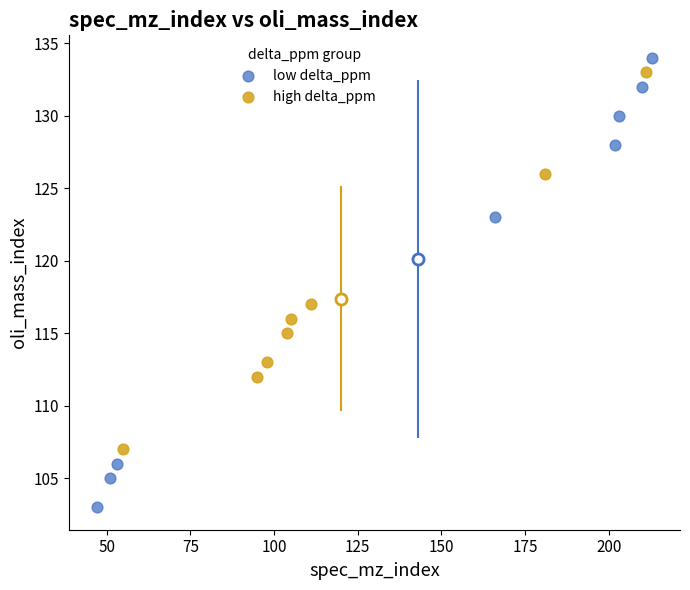

Which series has the widest spread of Y values?

low delta_ppm